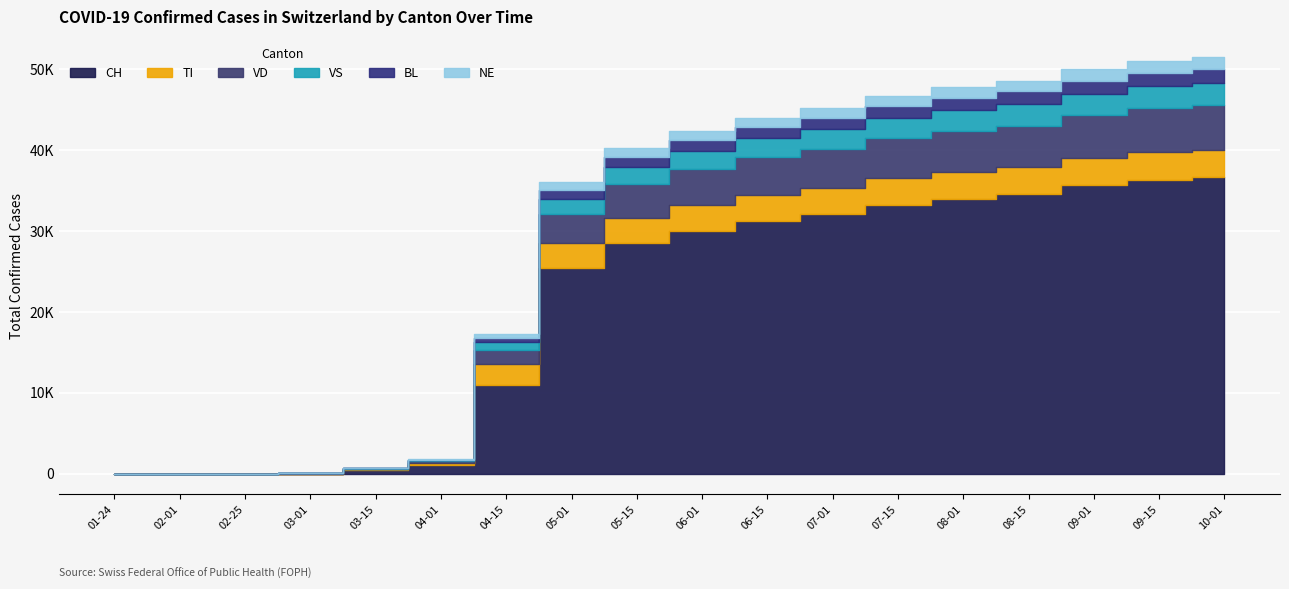

Between which two adjacent categories do VD and VS first intersect?

2020-03-15 and 2020-04-01